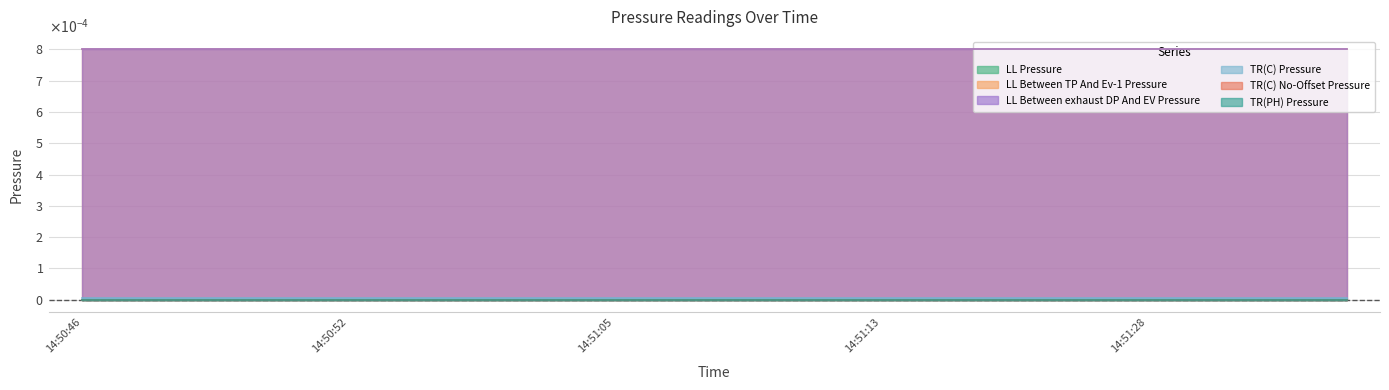

How many lines are shown in the chart?

6